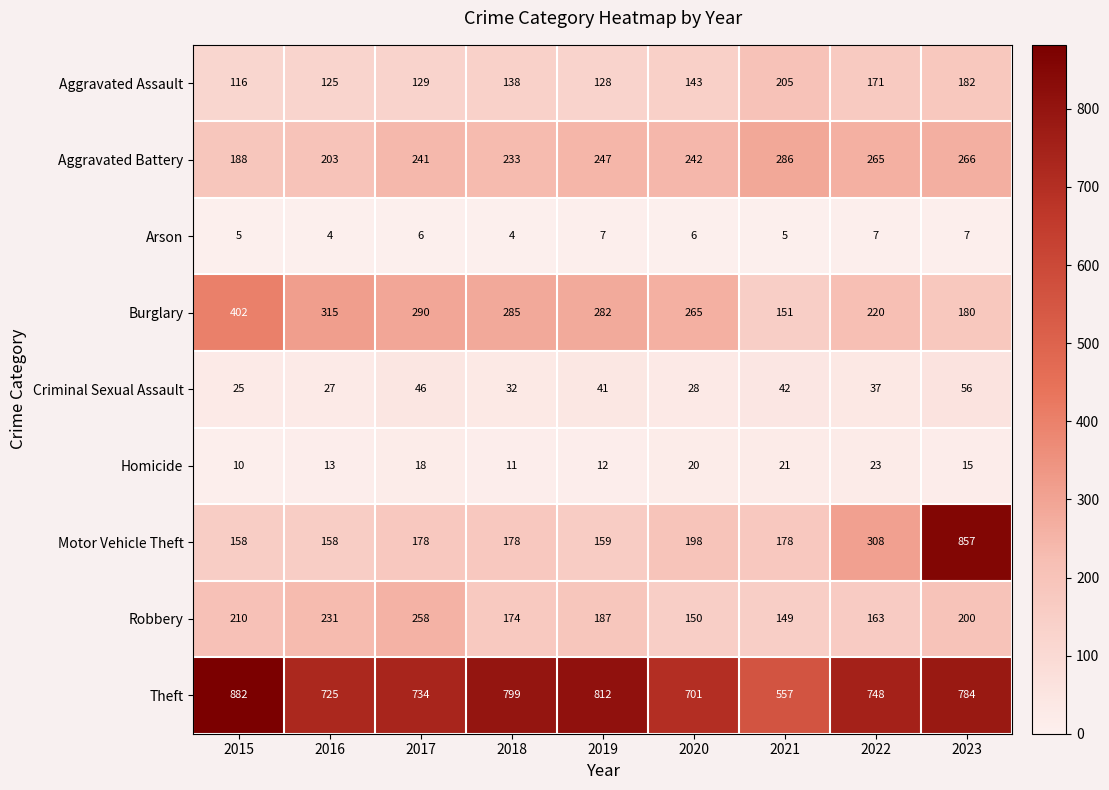

At 2017, list the series in order from smallest to largest.

Arson, Homicide, Criminal Sexual Assault, Aggravated Assault, Motor Vehicle Theft, Aggravated Battery, Robbery, Burglary, Theft